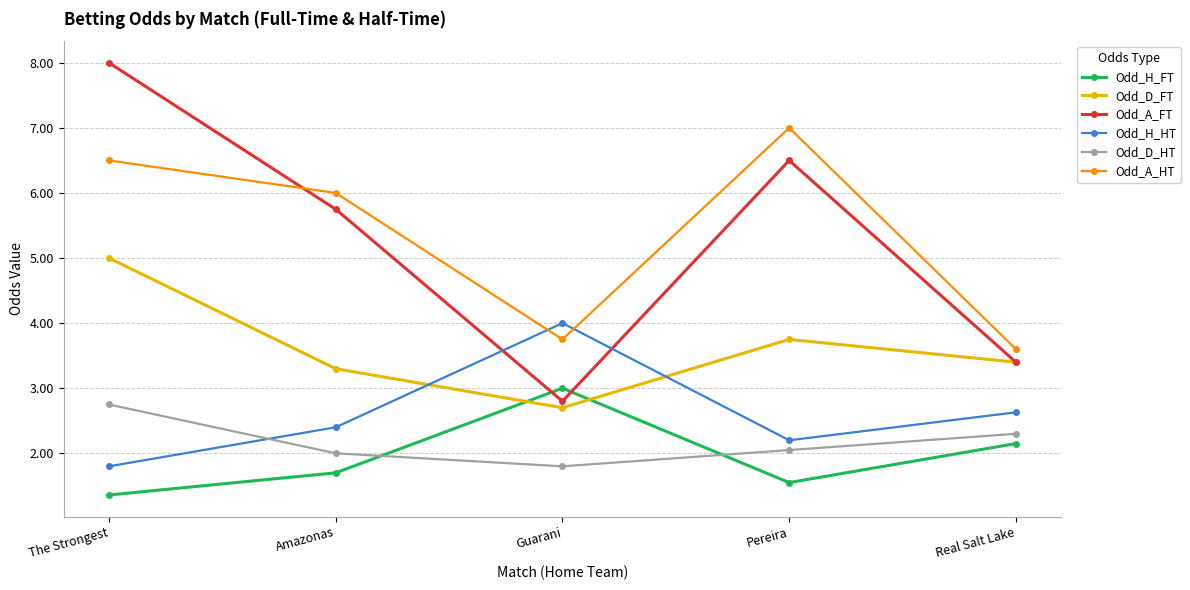

Is the value of Odd_D_FT at Amazonas greater than the value of Odd_A_FT at Amazonas?

No